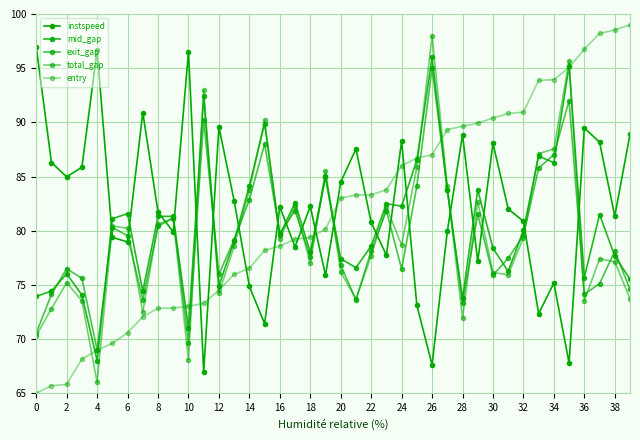

Does the chart have visible grid lines?

Yes